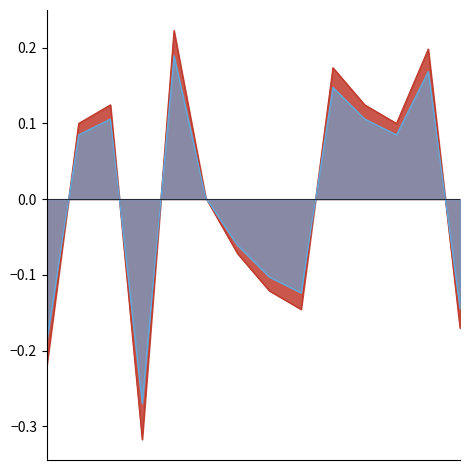

How many categories are shown in the chart?

14